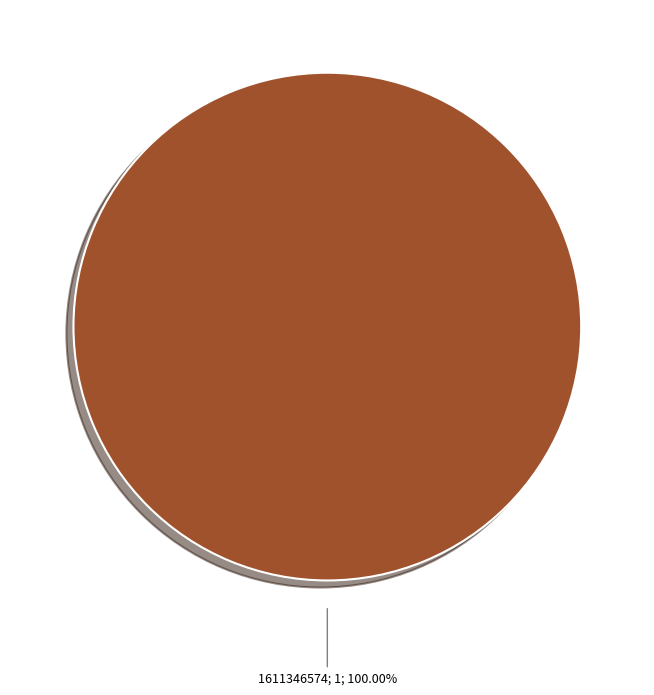

Is there a majority slice in this chart?

Yes